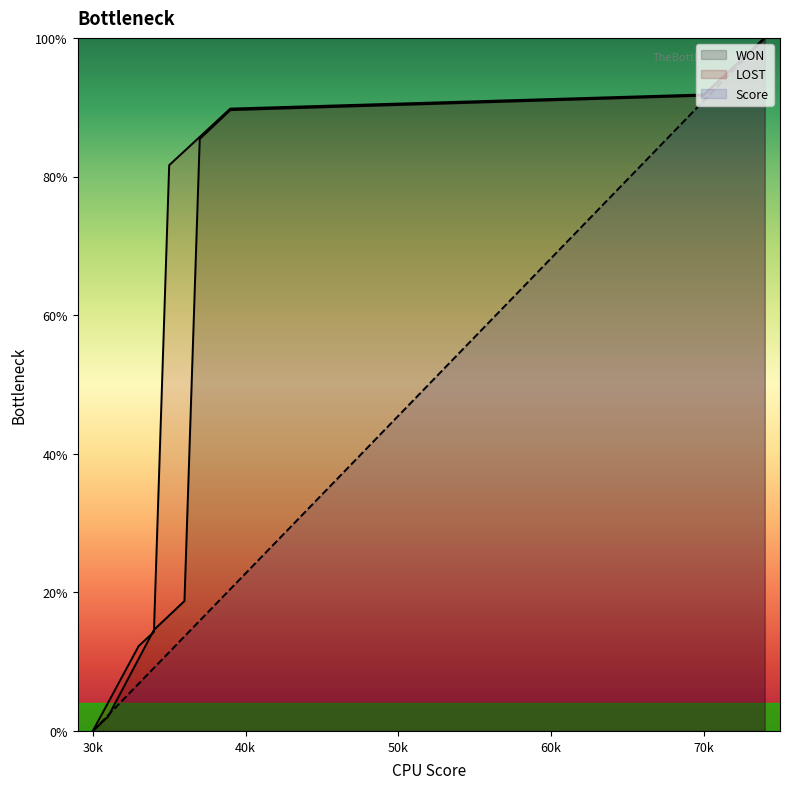

True or false: WON has a value of 18.7 at 36.

True